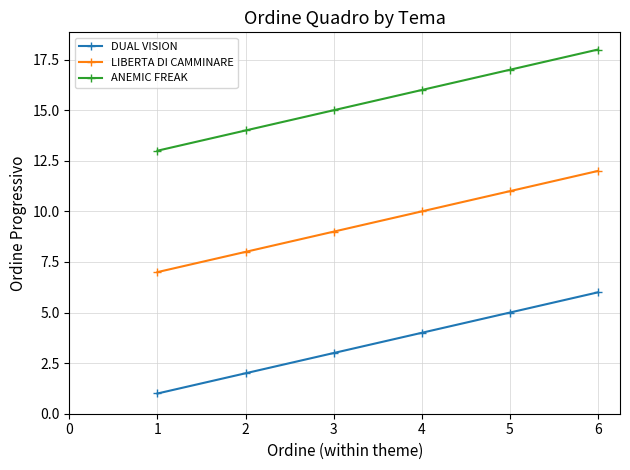

Is it true that ANEMIC FREAK equals 13 at 6?

False